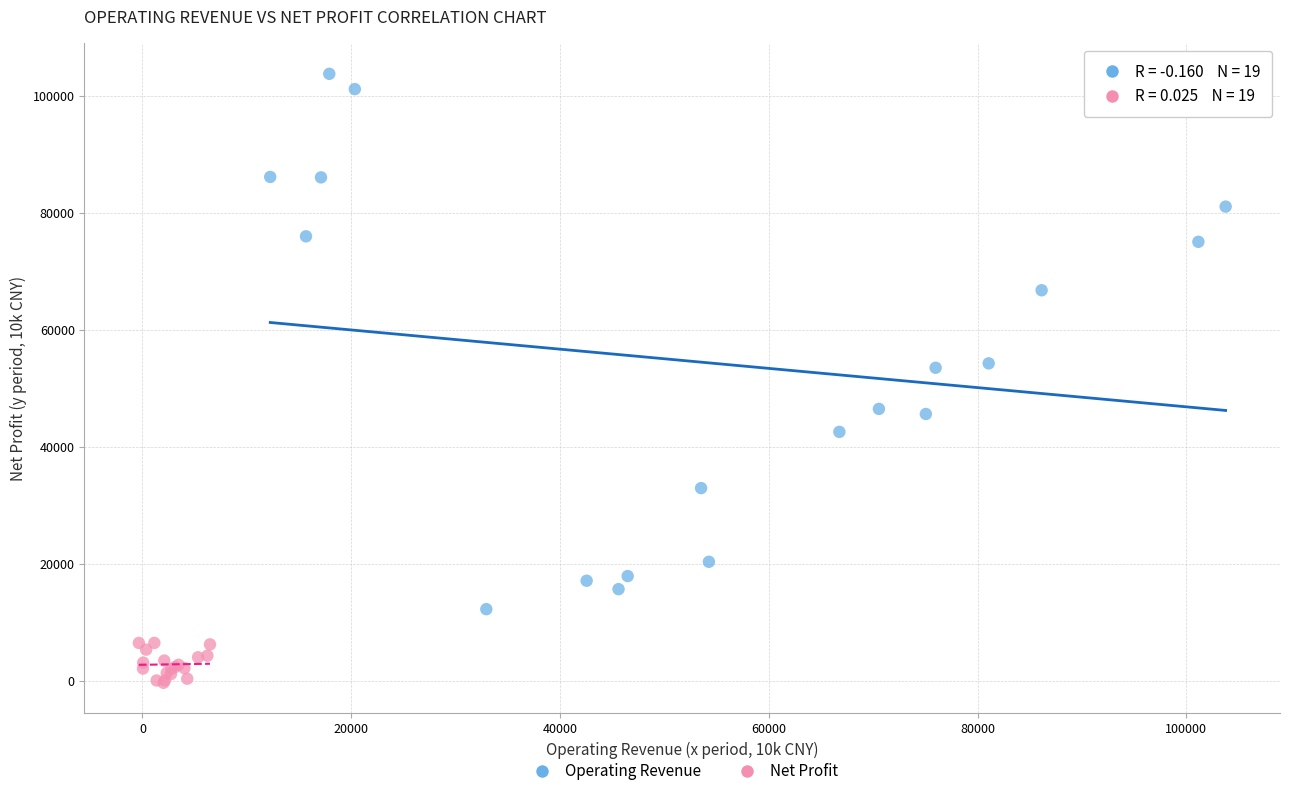

What are all the series names shown in the legend?

Operating Revenue, Net Profit